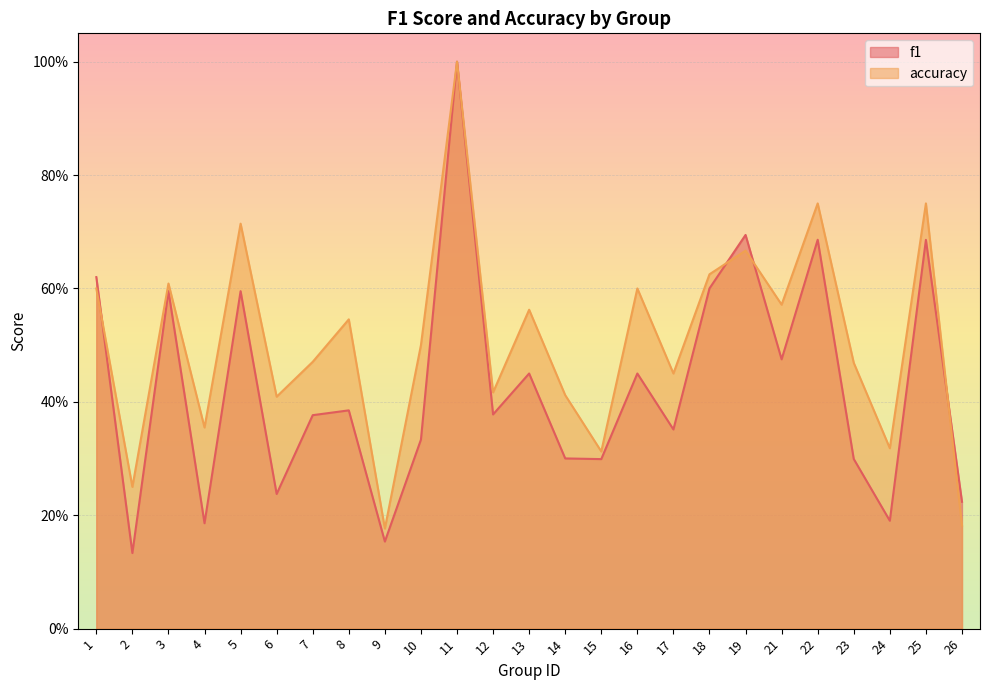

Rank the series by their average value, from highest to lowest.

accuracy, f1